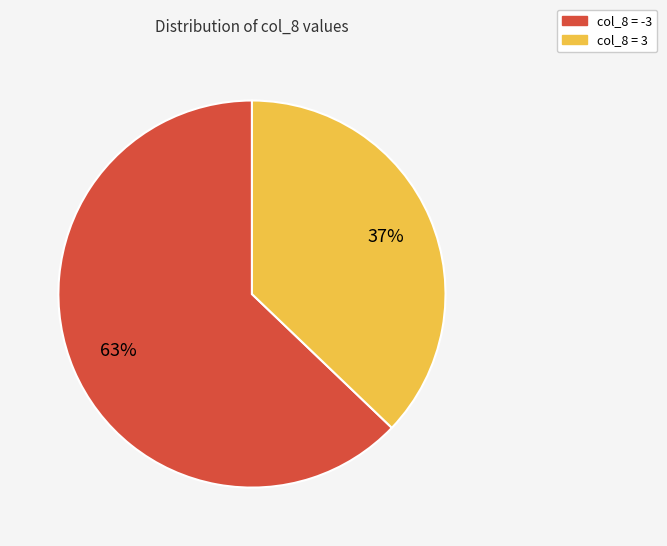

Is there any slice that represents more than half of the pie?

Yes